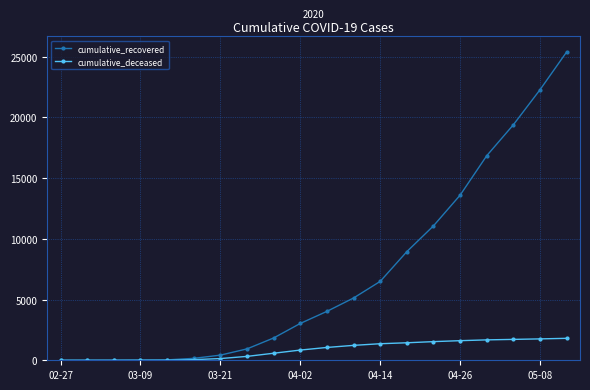

What is the maximum value shown in the chart?

25392